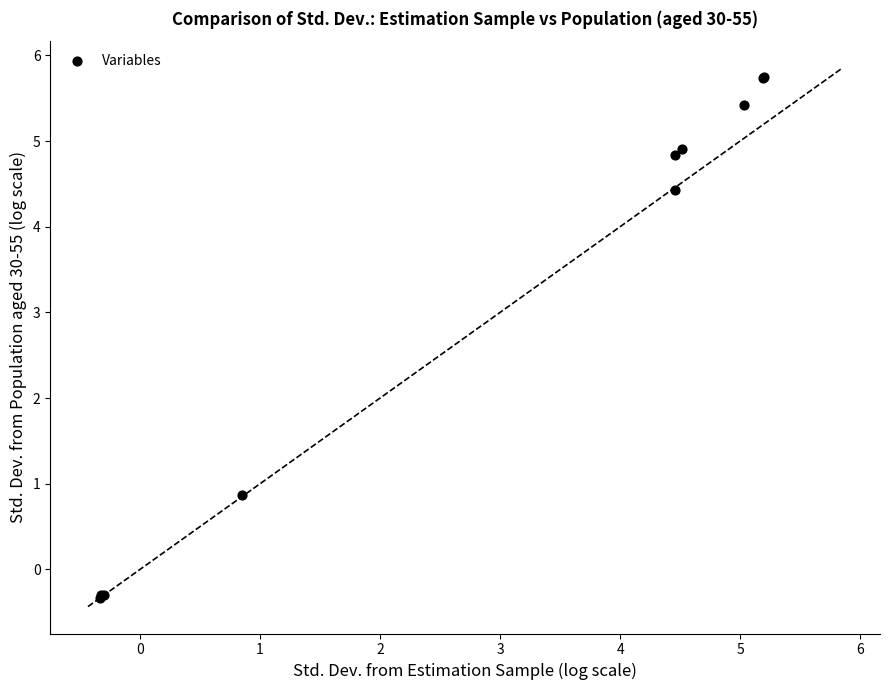

What Y value in the scatter plot is closest to 2?

0.9